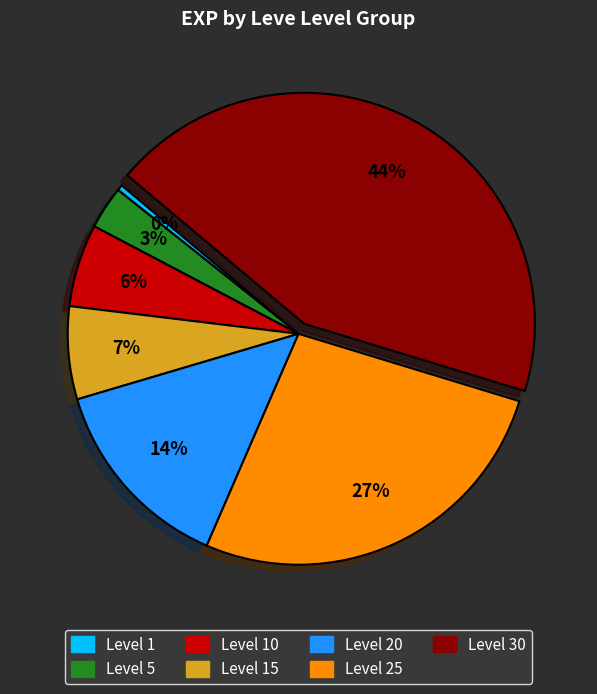

Is there a majority slice in this chart?

No